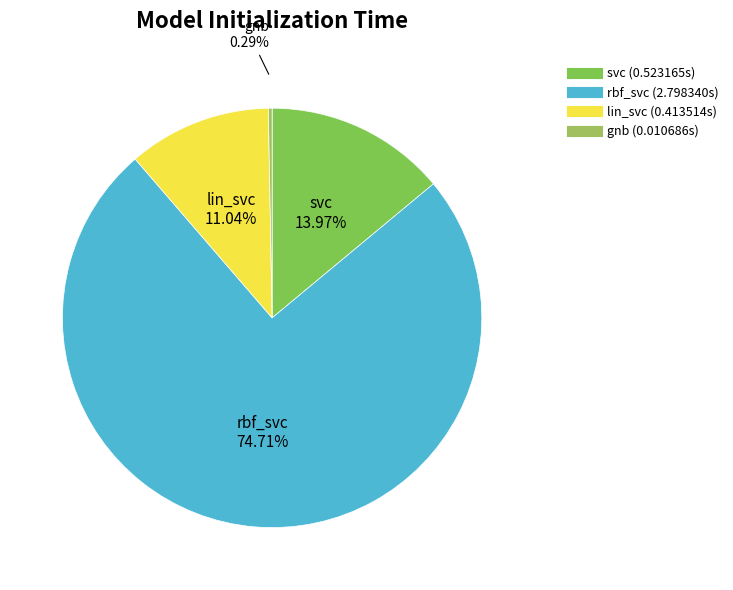

What percentage is NOT represented by rbf_svc?

25.3%